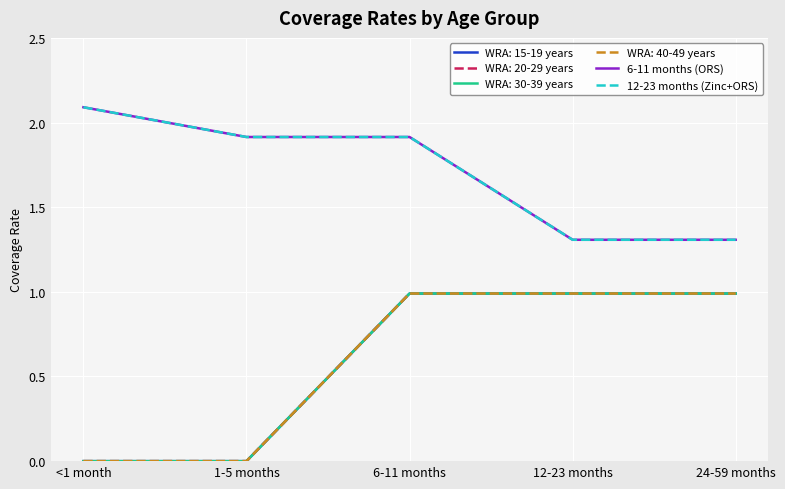

Does the chart have visible grid lines?

Yes